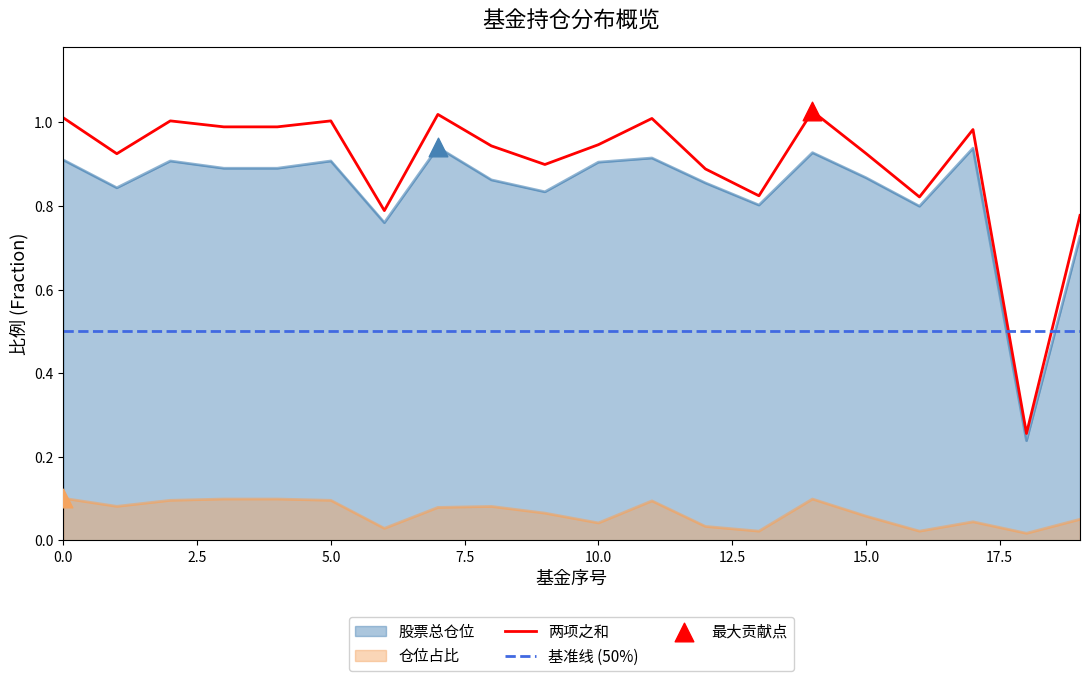

What is the total value across all series at 9?

0.9